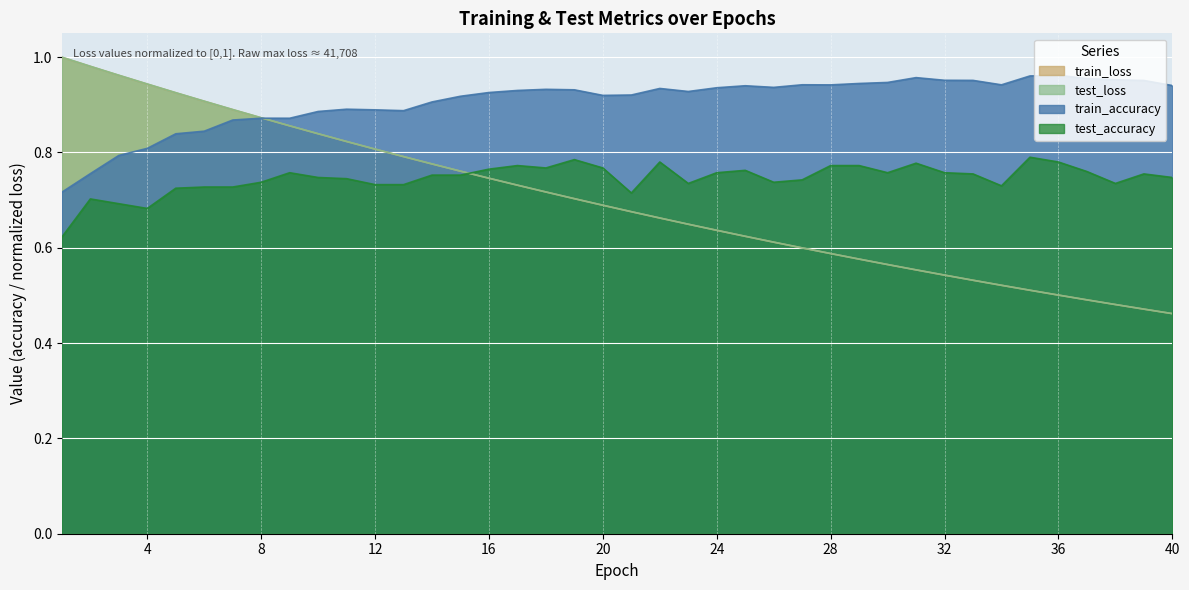

The train_accuracy series shows 0.5 at 4. True or false?

False